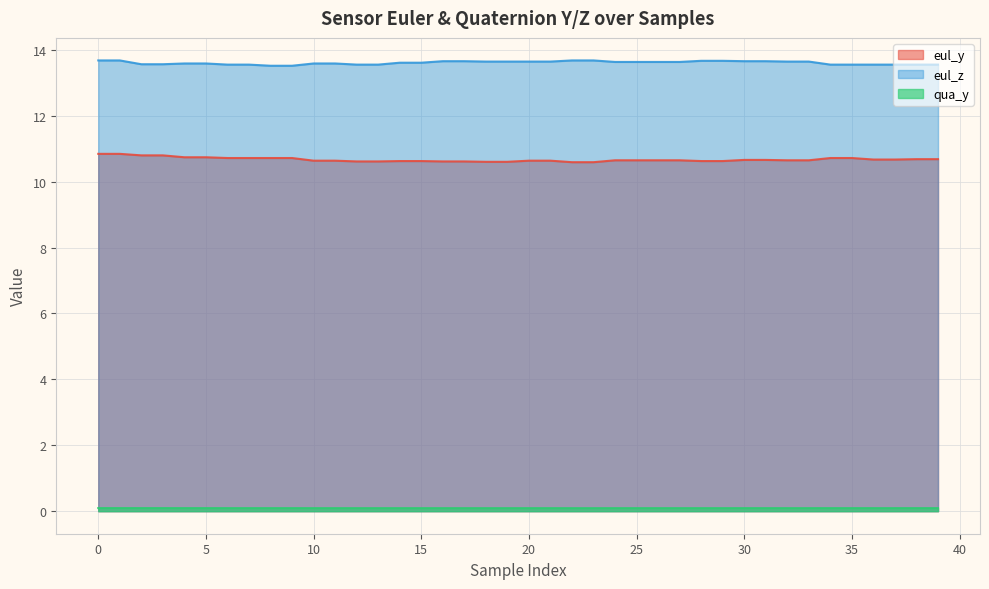

True or false: eul_z and qua_y cross at least once.

False